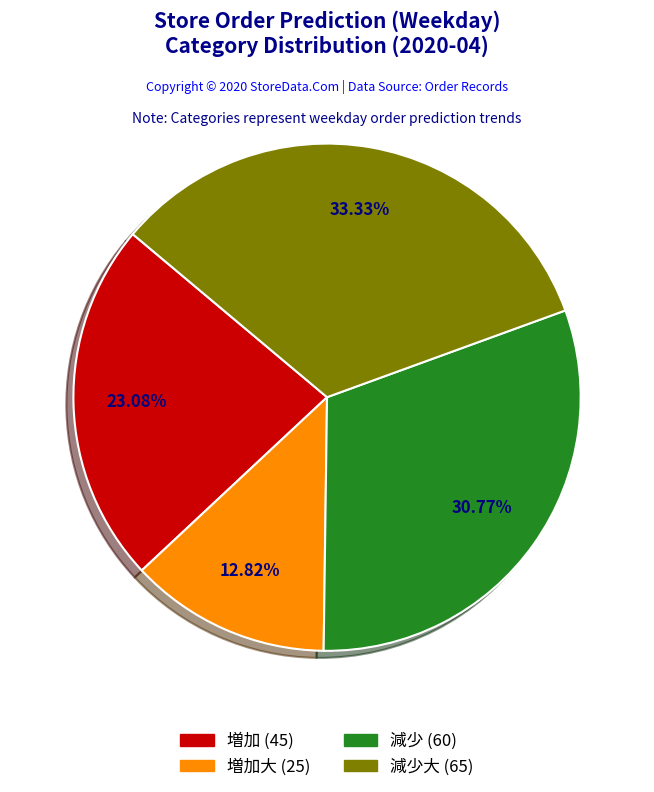

Is there any slice that represents more than half of the pie?

No